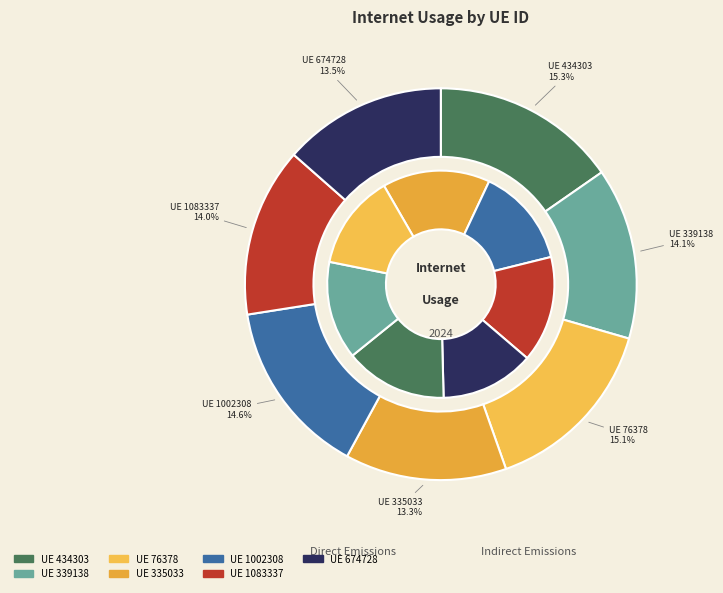

To the nearest percent, what is the combined percentage of 434303 and 1083337?

29%